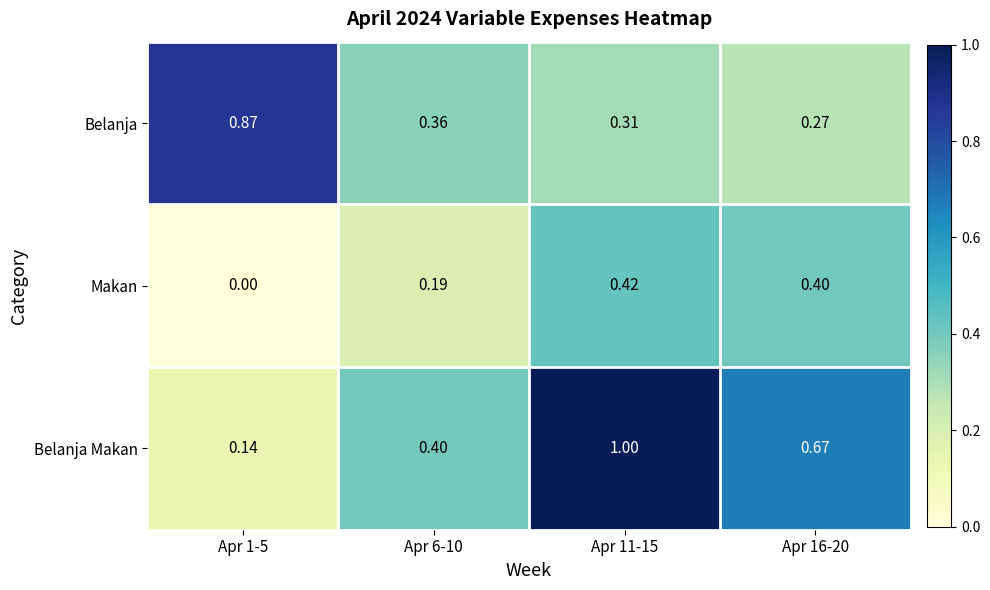

List the series in order of their peak value, lowest first.

Makan, Belanja, Belanja Makan